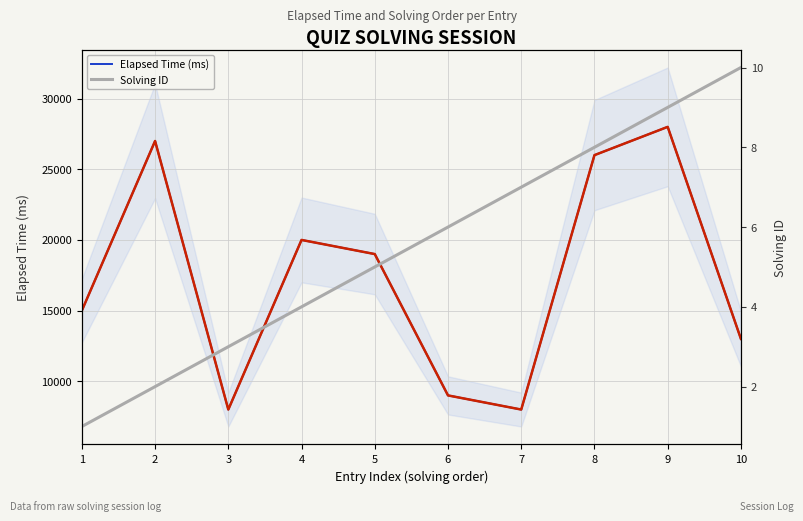

Is it true that Elapsed Time (ms) equals 8000 at 7?

True